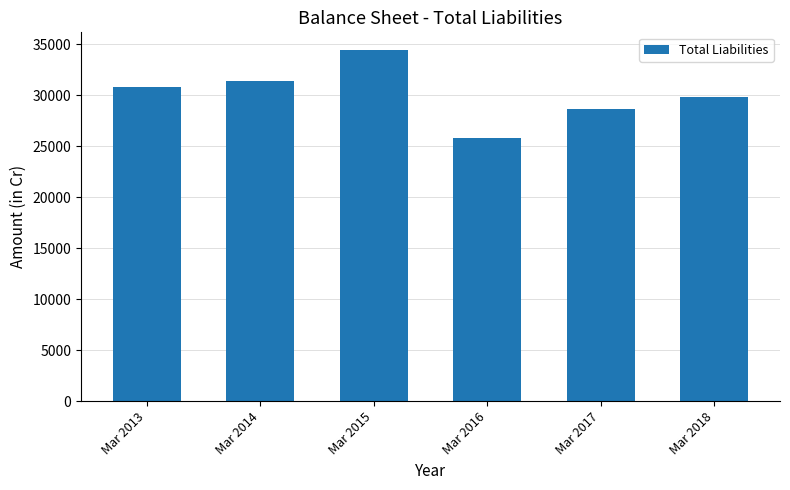

What is the difference between the values at Mar 2016 and Mar 2015?

8680